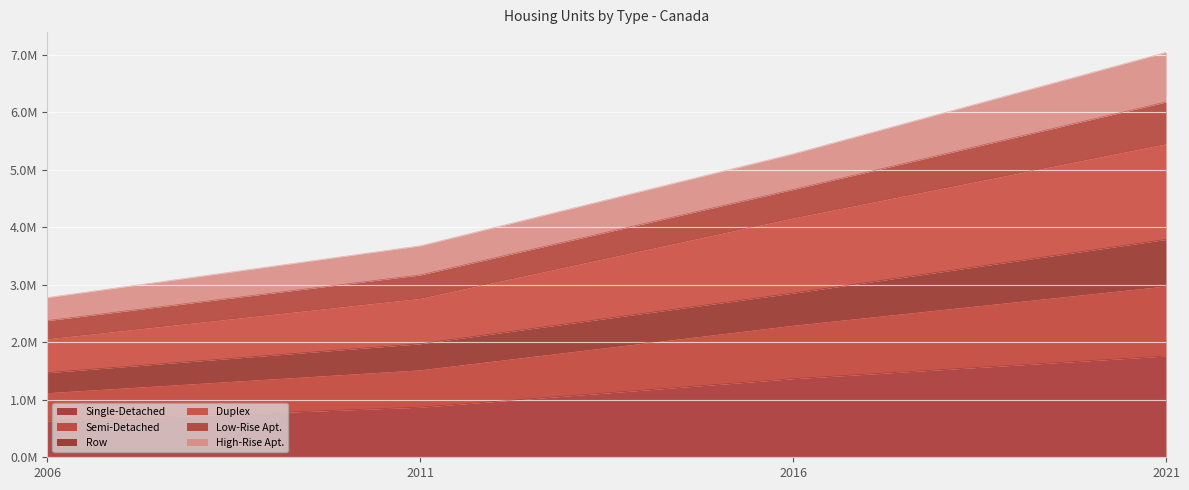

At how many categories does at least one series exceed 3764943?

2